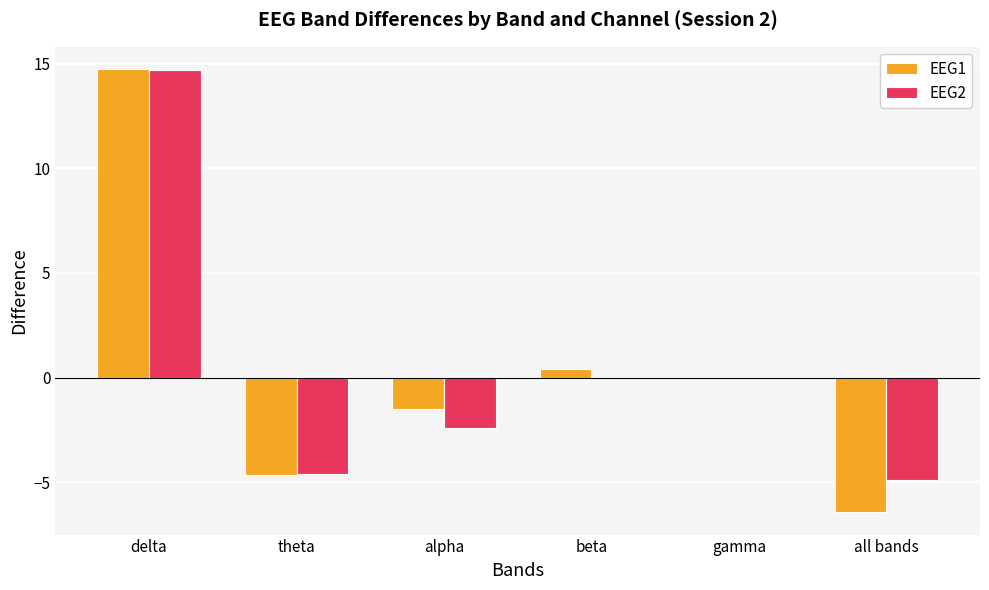

What is the total value across all series at alpha?

-3.9